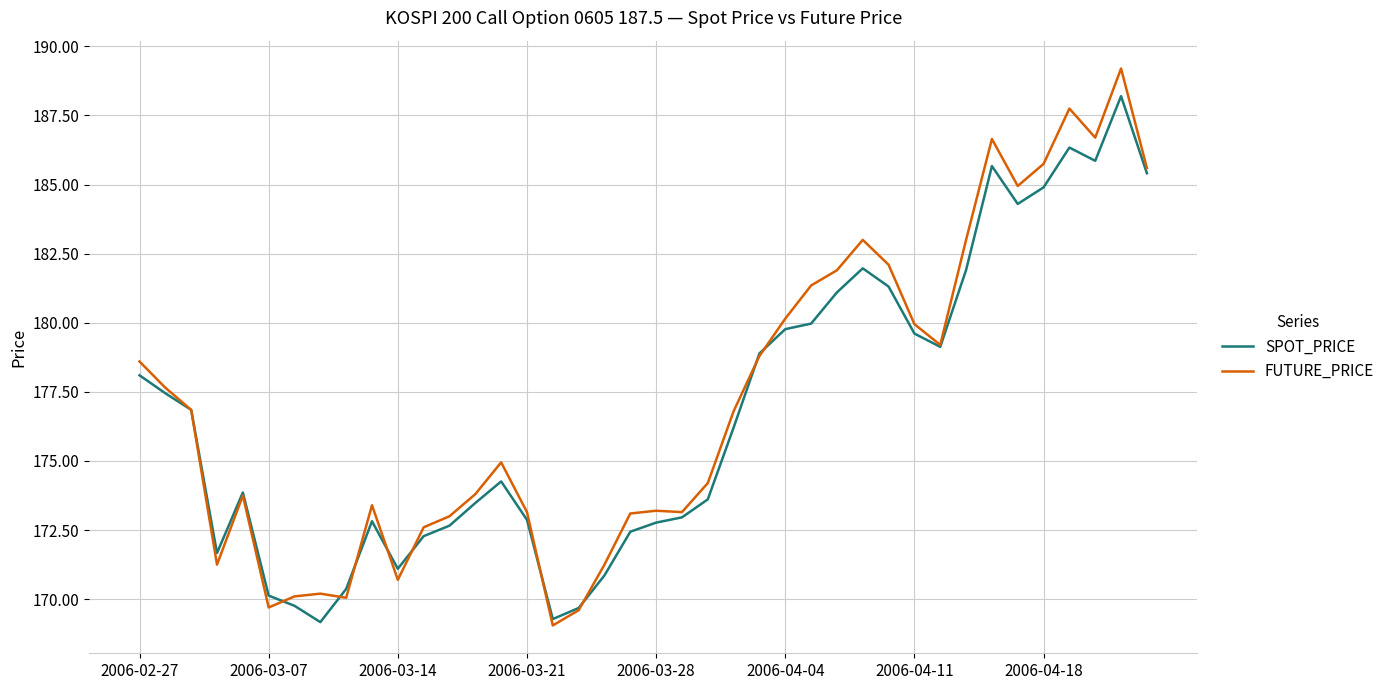

True or false: FUTURE_PRICE has more than 2 interior local peaks.

True